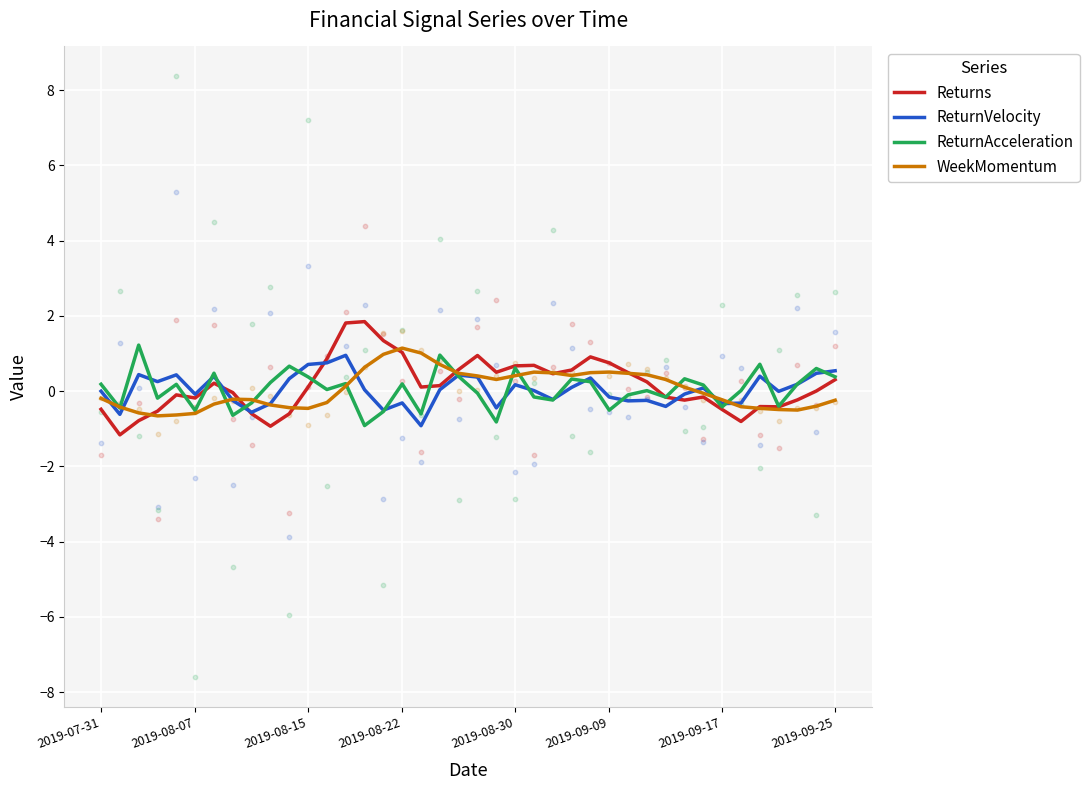

Which series contains the highest Y value?

Returns